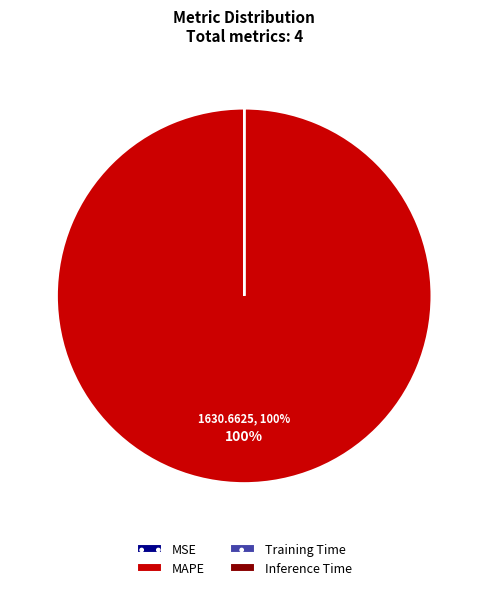

To the nearest percent, what is the average slice percentage?

25%